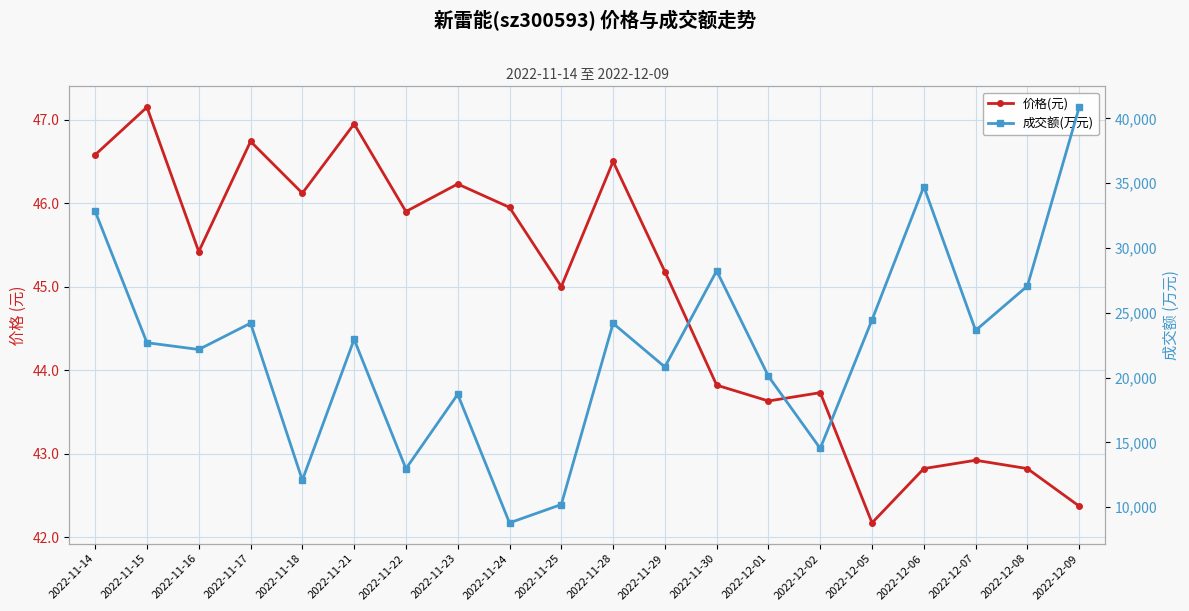

Where is the first local maximum for 价格(元)?

2022-11-15